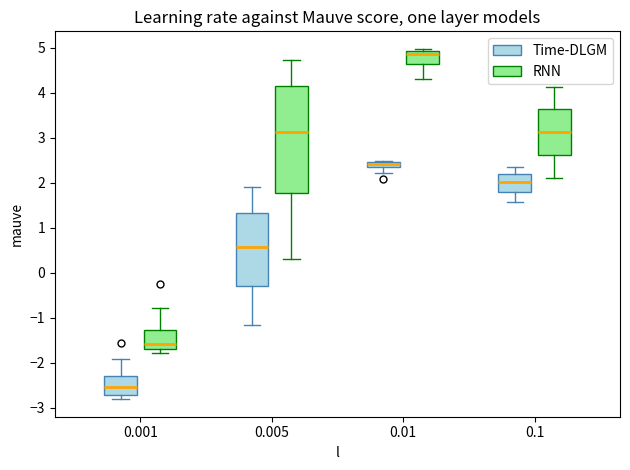

Where does the upper whisker of the box for 0.1 (RNN) end on the y-axis? The values are not printed on the chart, so give them approximately, as read against the axis.

4.1